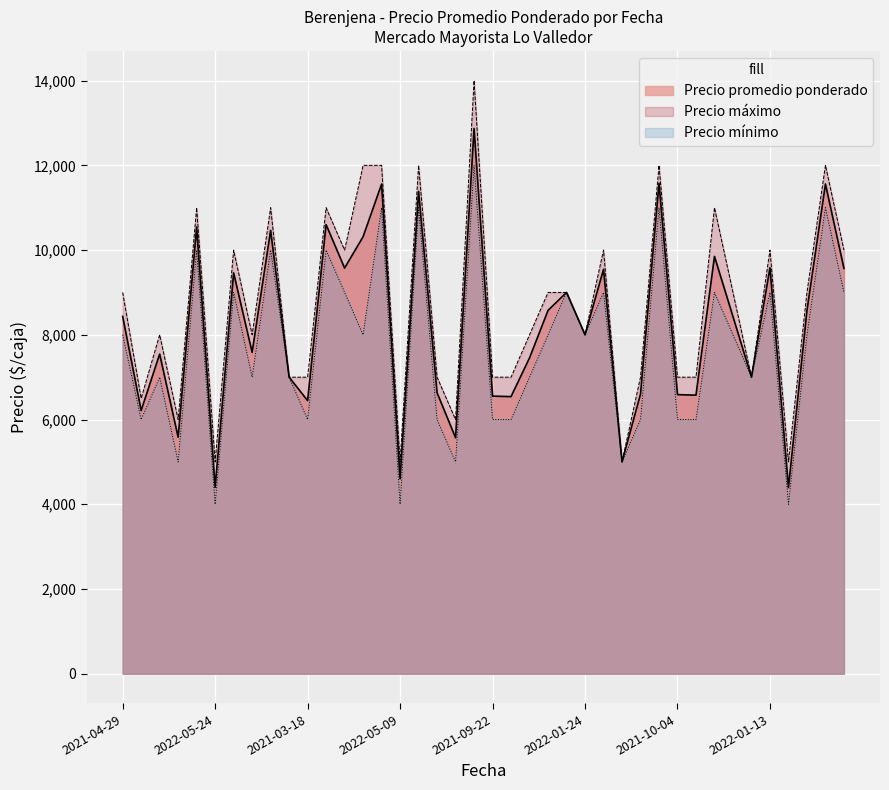

Which series has the largest total across all categories?

Precio máximo